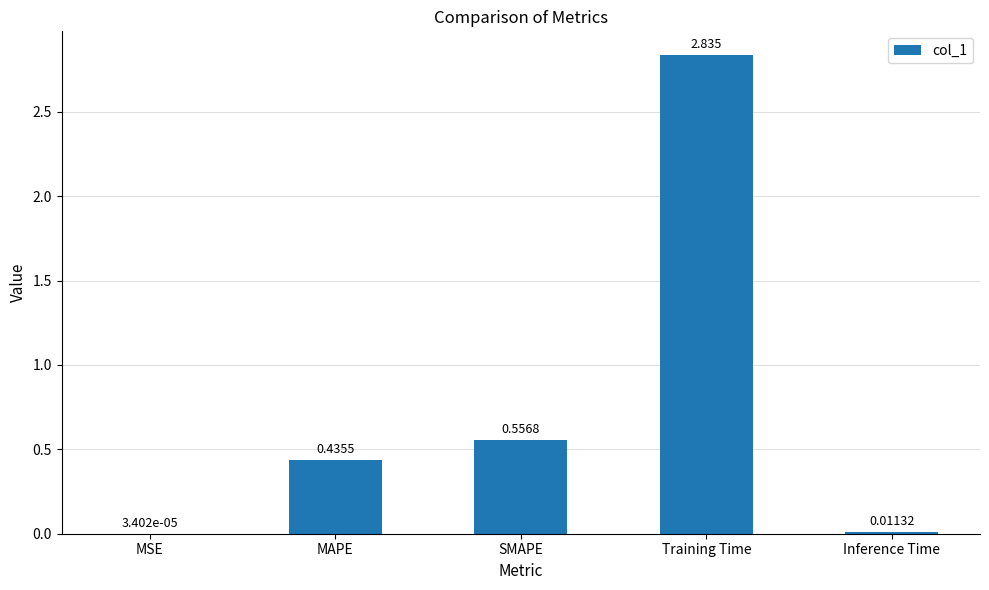

Which category has the highest value across all series?

Training Time